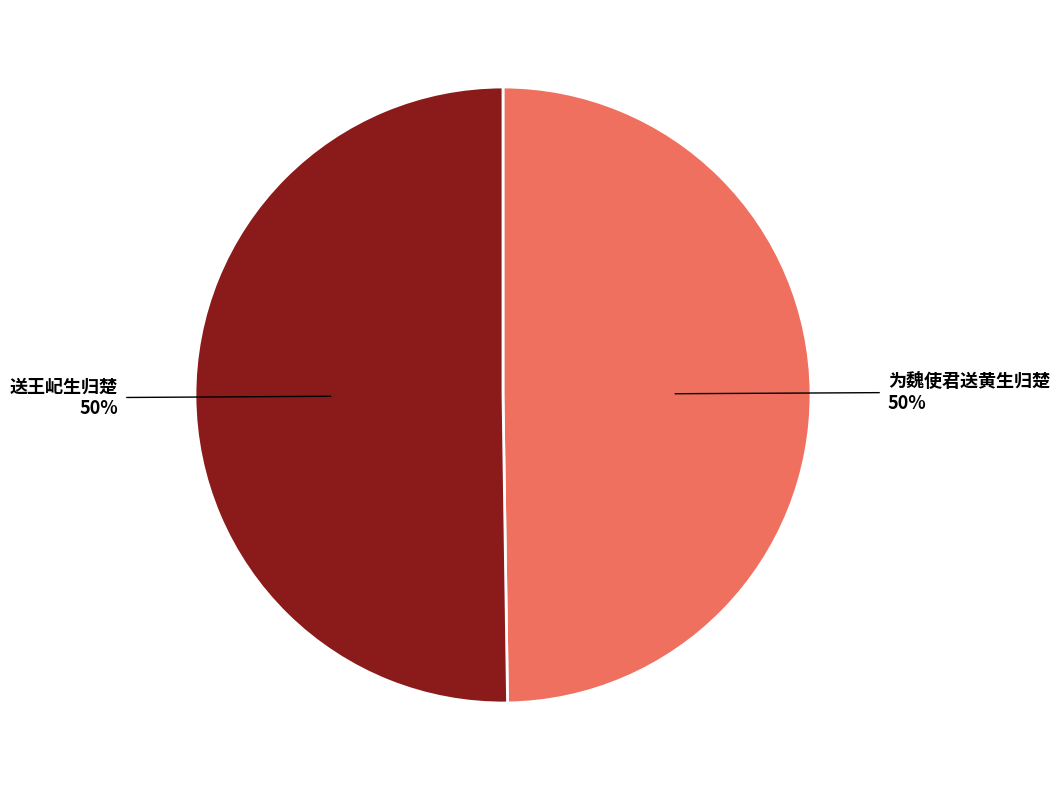

Is it true that 为魏使君送黄生归楚 is 56% of the pie?

False